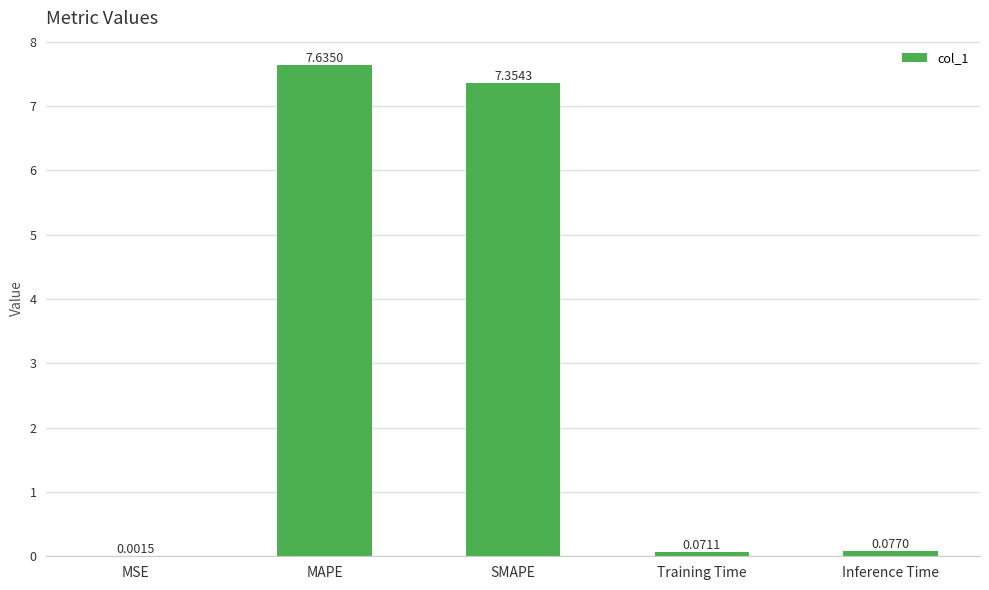

What is the change in value from MSE to Inference Time?

+0.1